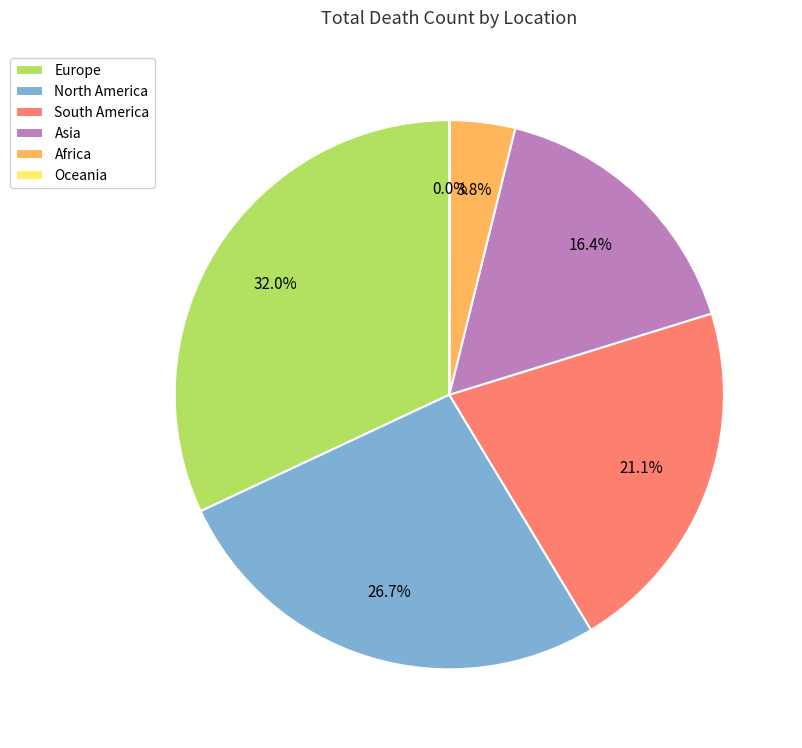

Which slice is the largest?

Europe